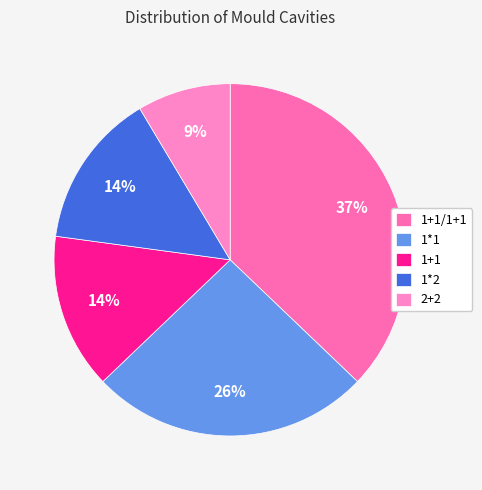

Is 1*2 the majority of the pie?

No